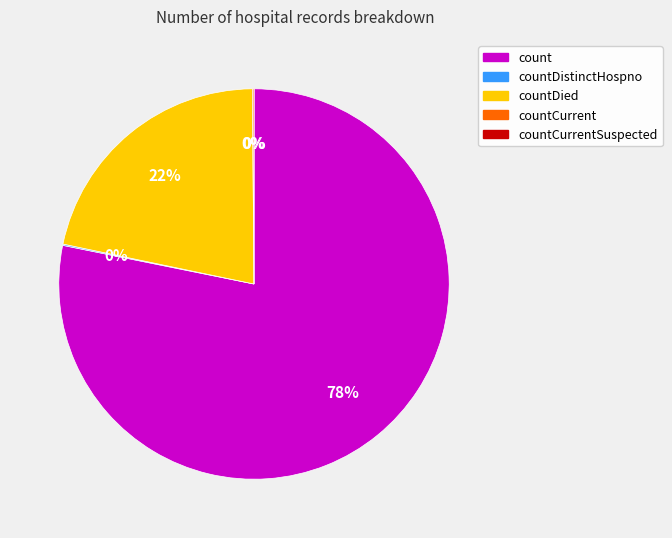

What percentage is NOT represented by countDistinctHospno?

99.9%